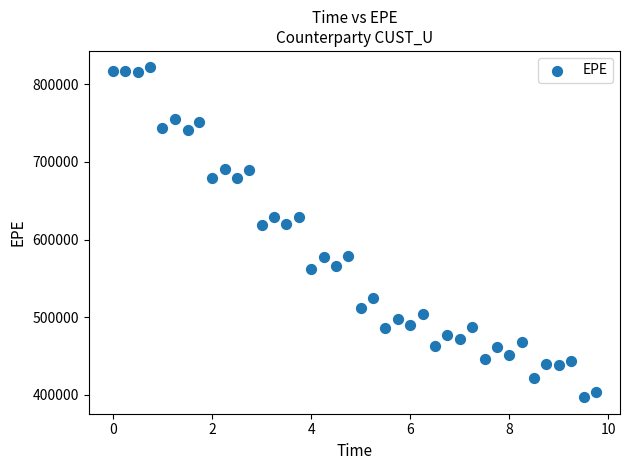

What is the range of Y values (max minus min)?

425339.9